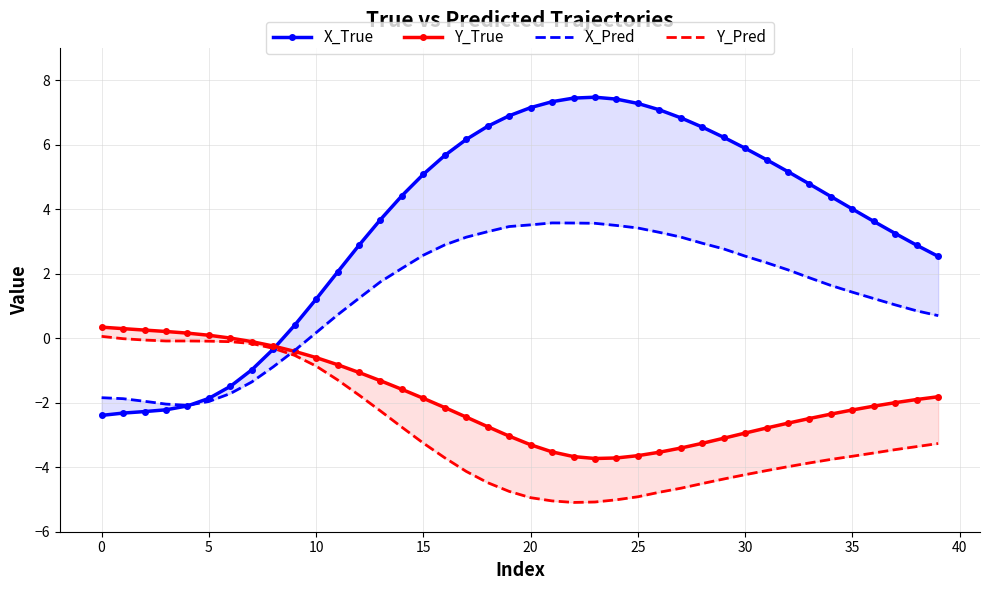

The value of Y_True at 19 is -4.5. True or false?

False